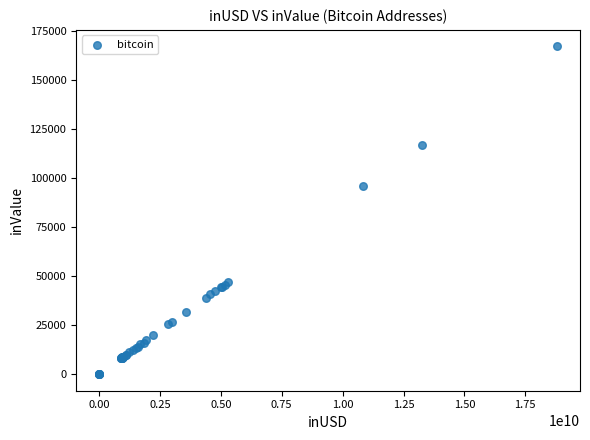

What Y value in the scatter plot is closest to 83511?

95903.4